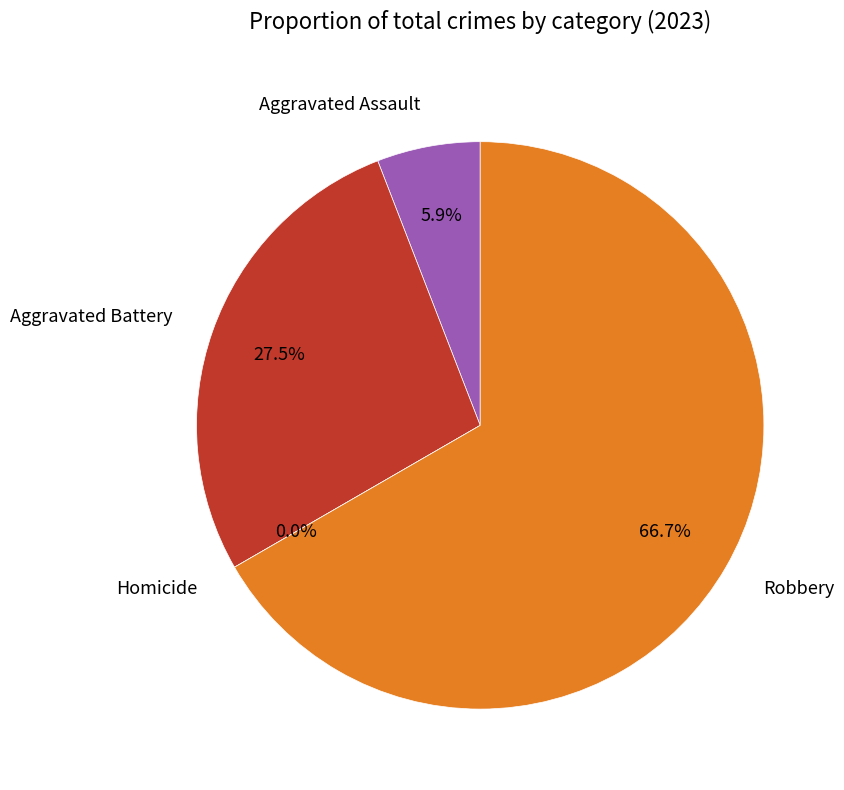

Does any single category account for the majority?

Yes